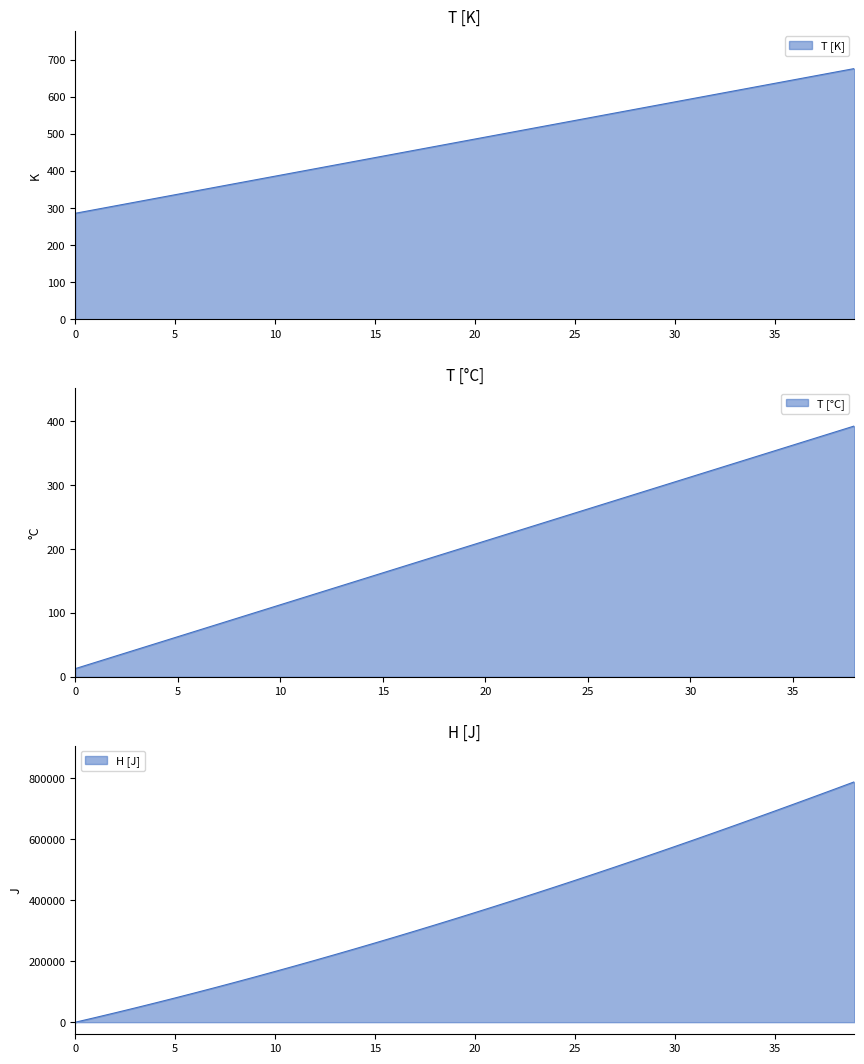

What is the difference between the second highest and second lowest values?

748973.7